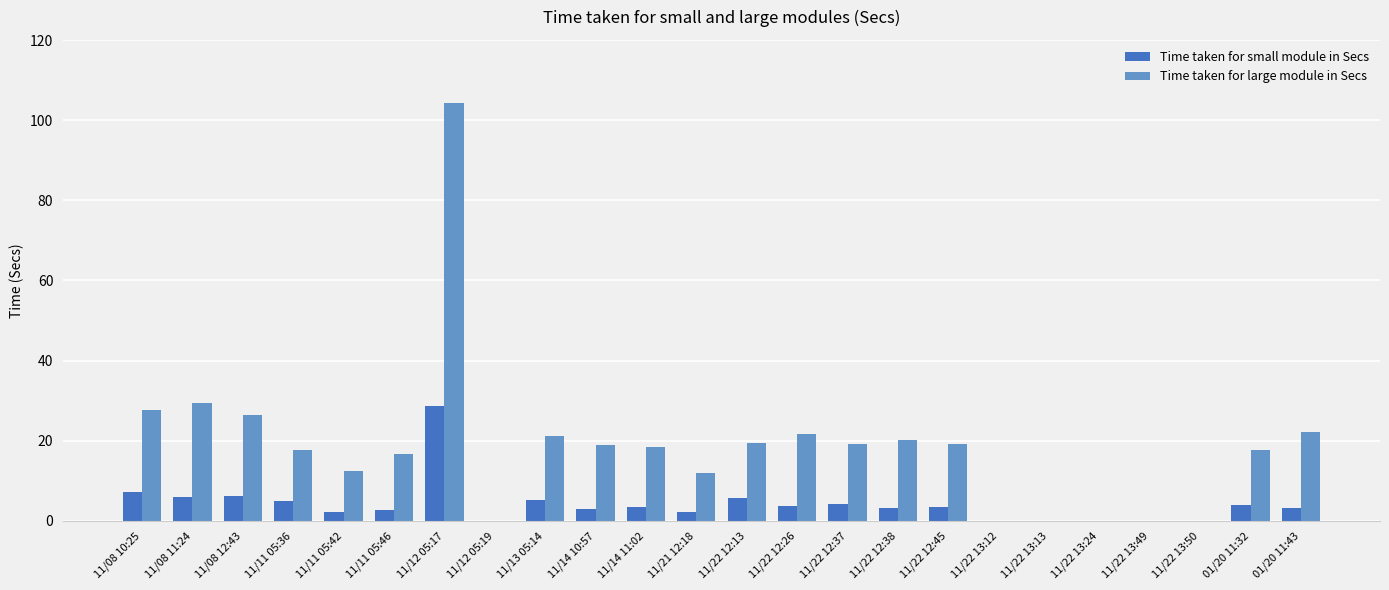

What is the maximum value for Time taken for large module in Secs?

104.4